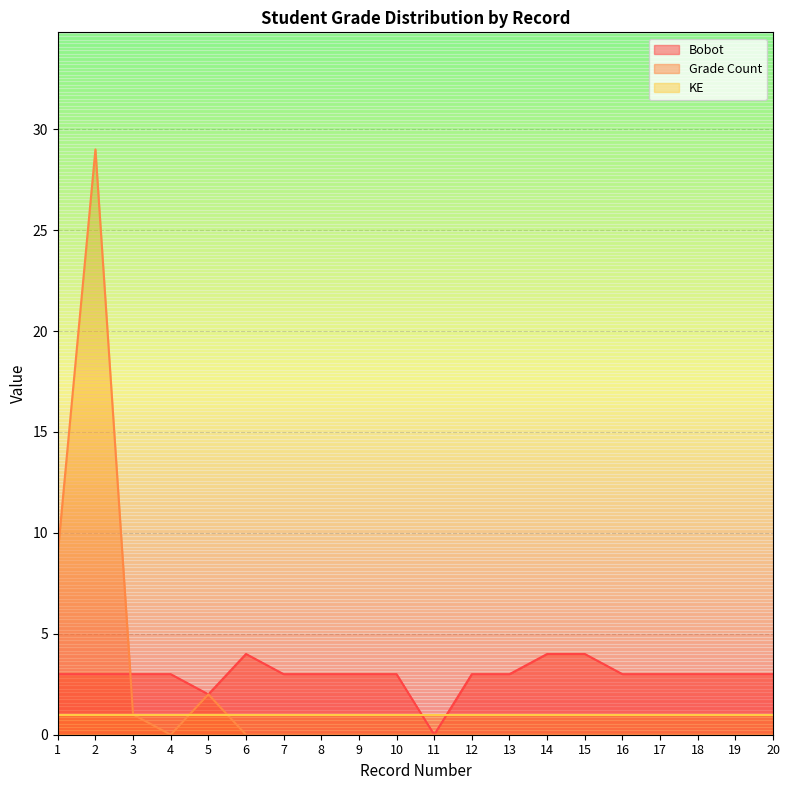

The KE series shows 1 at 11. True or false?

True